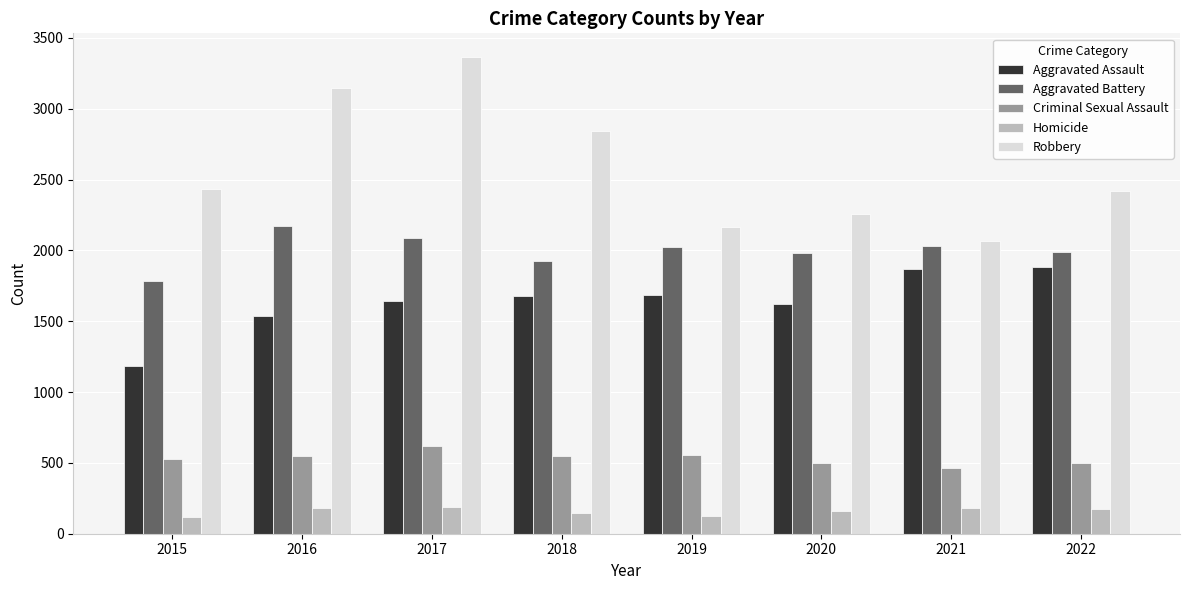

At which label does Aggravated Battery first exceed 2025?

2016